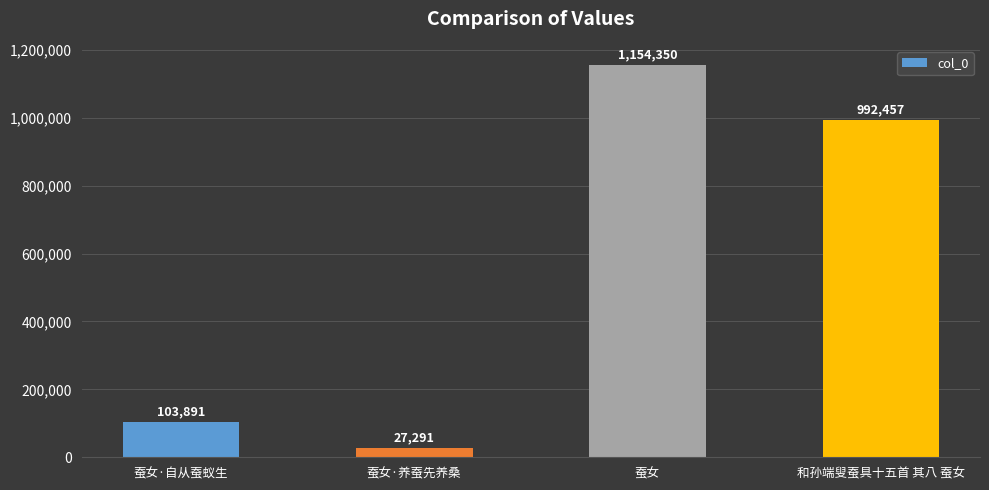

What position from the right is 蚕女·养蚕先养桑?

3